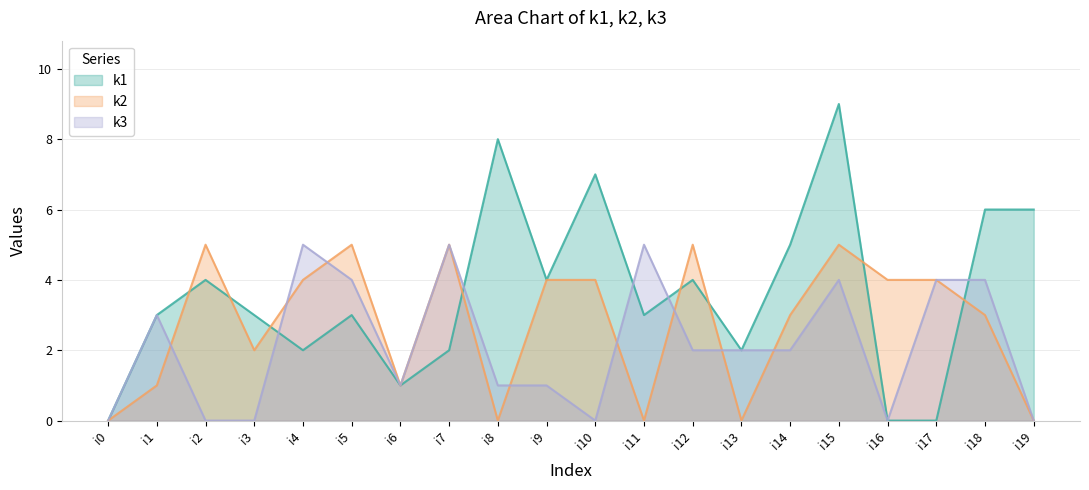

Reading left to right, extract all data points from this chart.

k1: 0	3	4	3	2	3	1	2	8	4	7	3	4	2	5	9	0	0	6	6
k2: 0	1	5	2	4	5	1	5	0	4	4	0	5	0	3	5	4	4	3	0
k3: 0	3	0	0	5	4	1	5	1	1	0	5	2	2	2	4	0	4	4	0